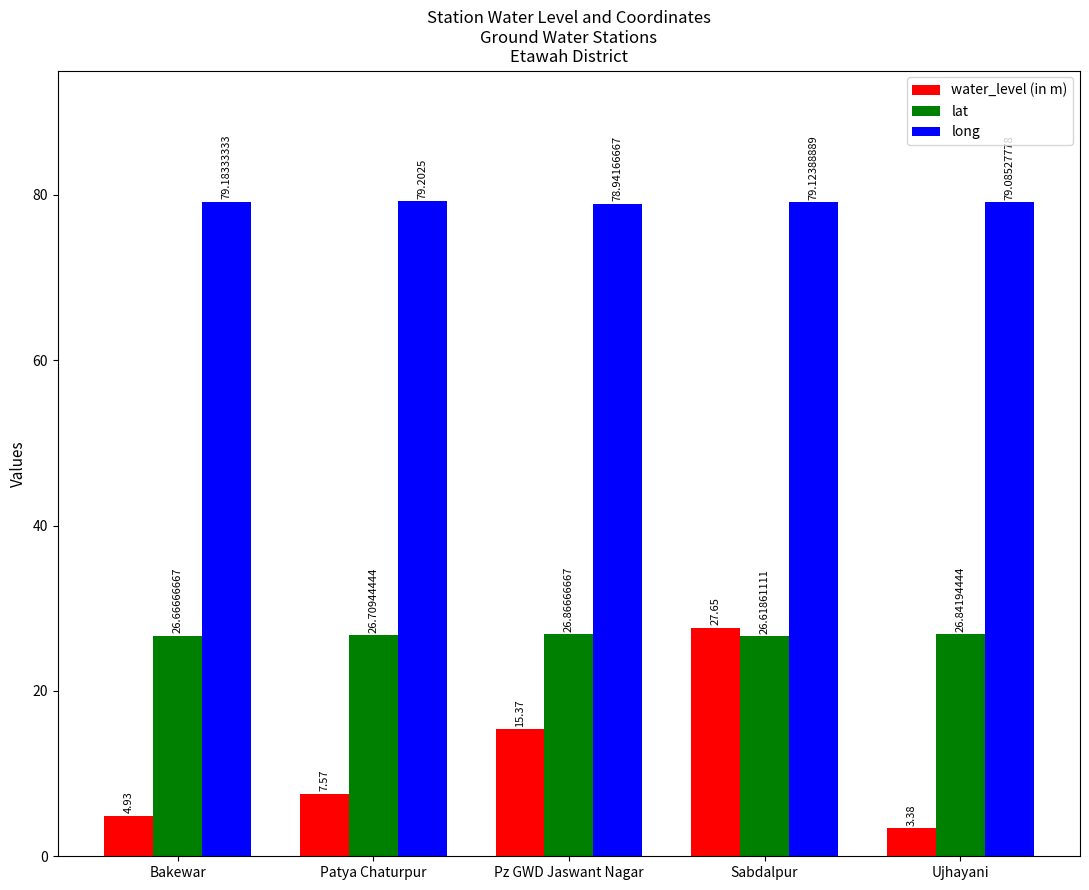

What are all the series names shown in the legend?

water_level (in m), lat, long